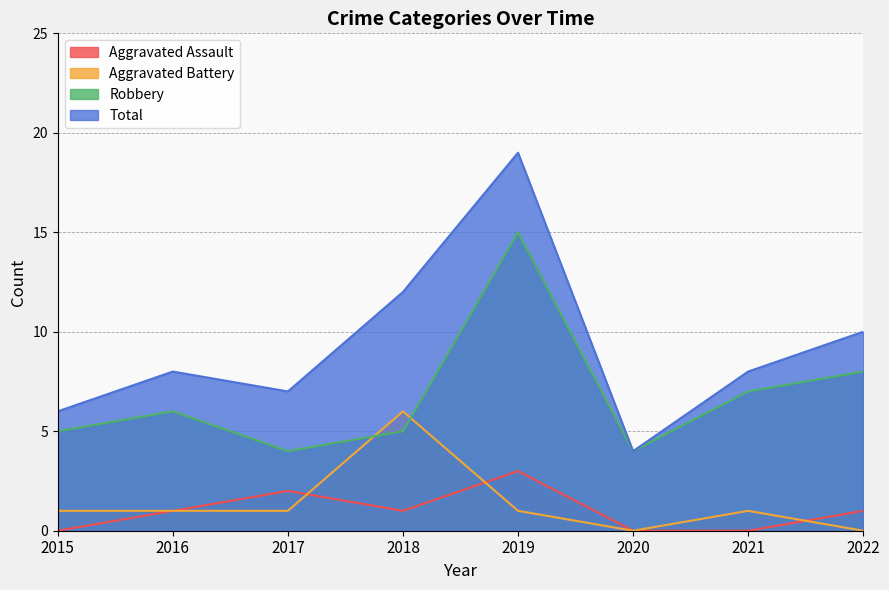

What is the value of the Robbery point at the 2nd from the left?

6